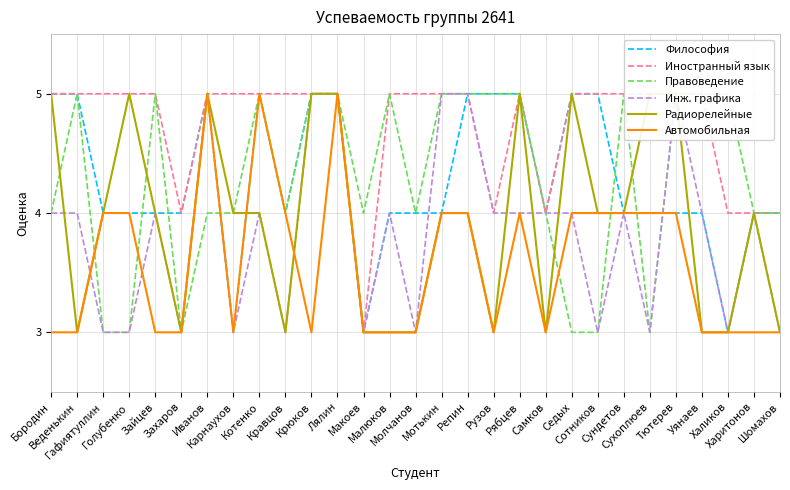

Is the value of Инж. графика at Шомахов greater than the value of Радиорелейные at Веденькин?

No